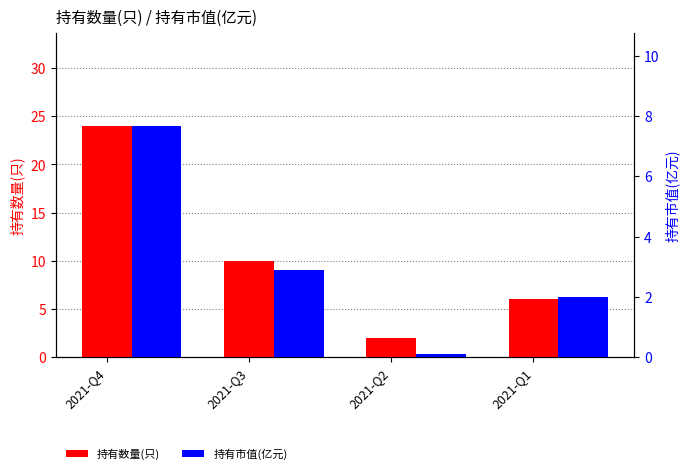

Rank the series at 2021-Q4 from lowest to highest value.

持有市值(亿元), 持有数量(只)